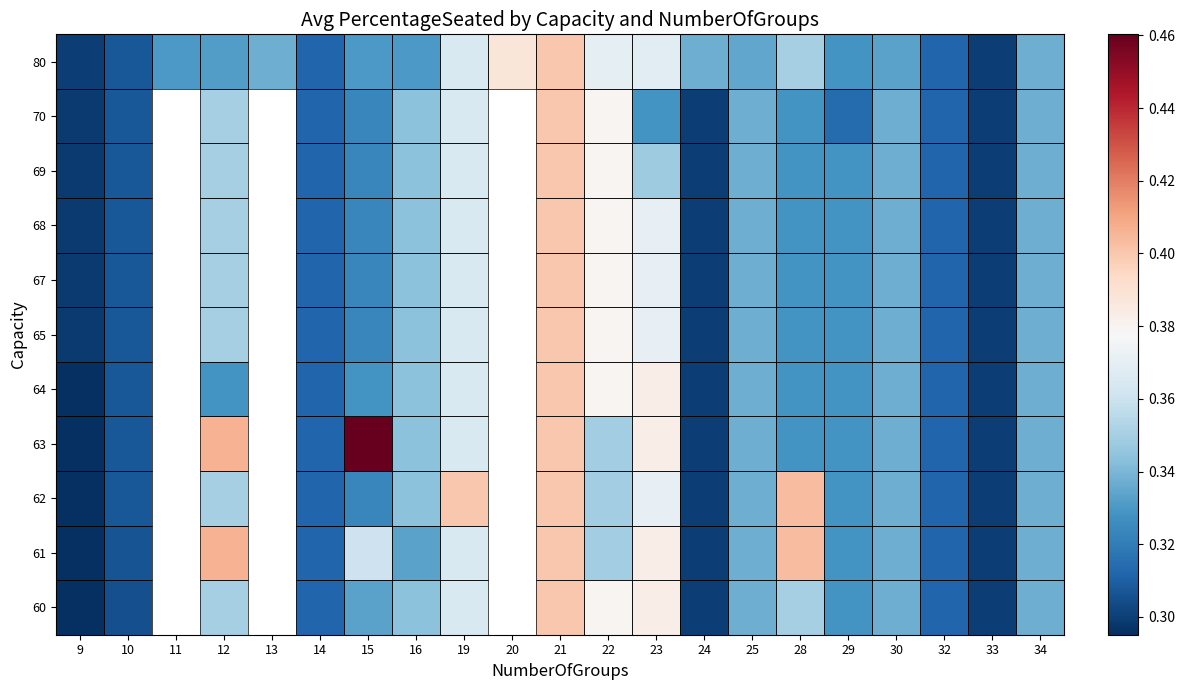

True or false: 70 has a value of 0.4 at 14.

False